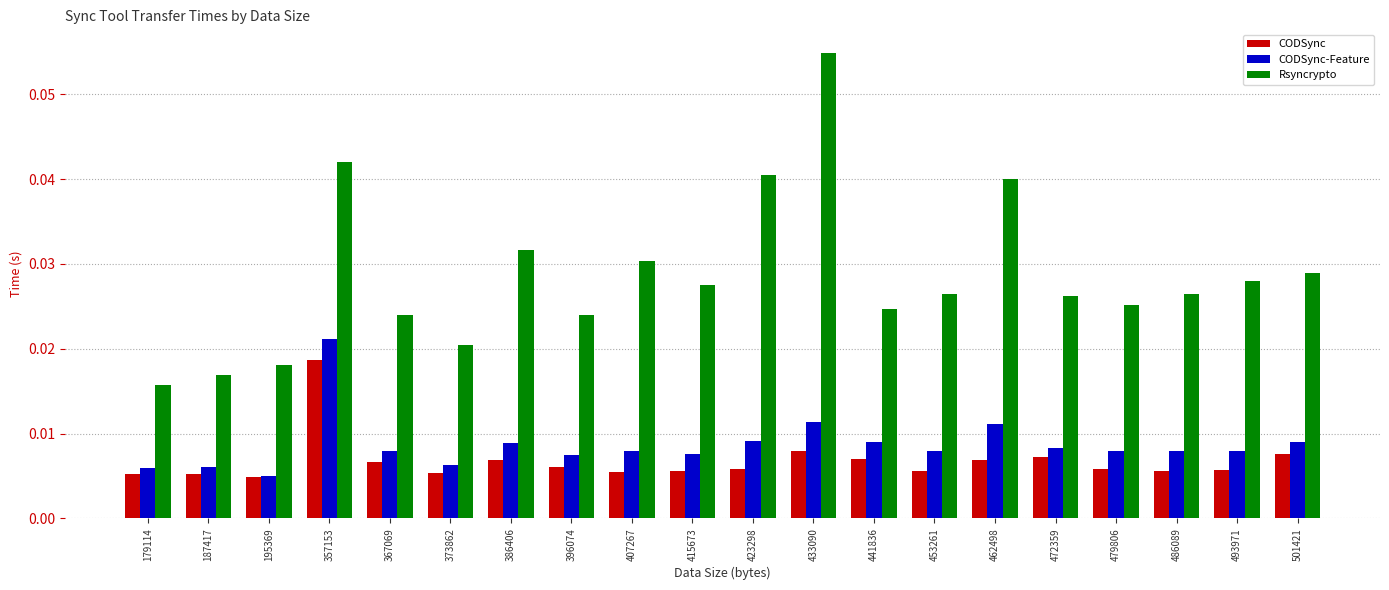

Between 396074 and 407267, which series saw the biggest shift?

Rsyncrypto